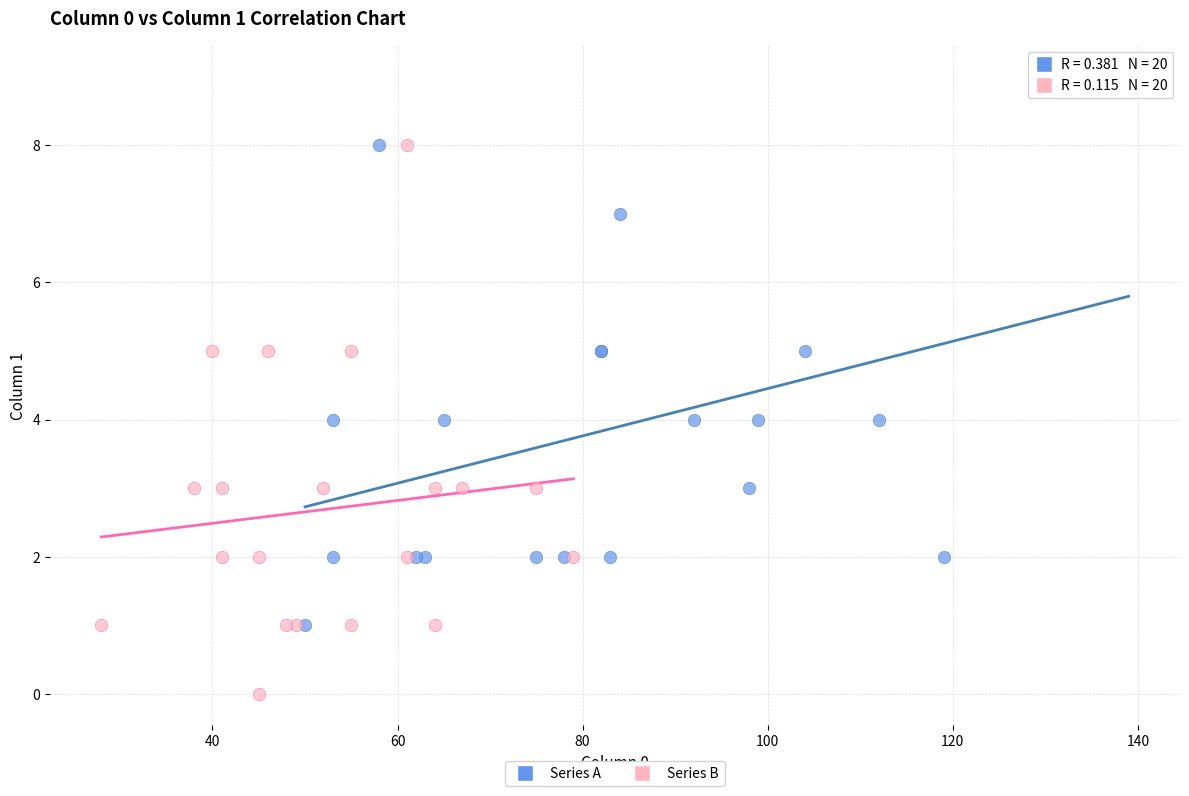

Which series reaches the minimum Y coordinate?

Series B